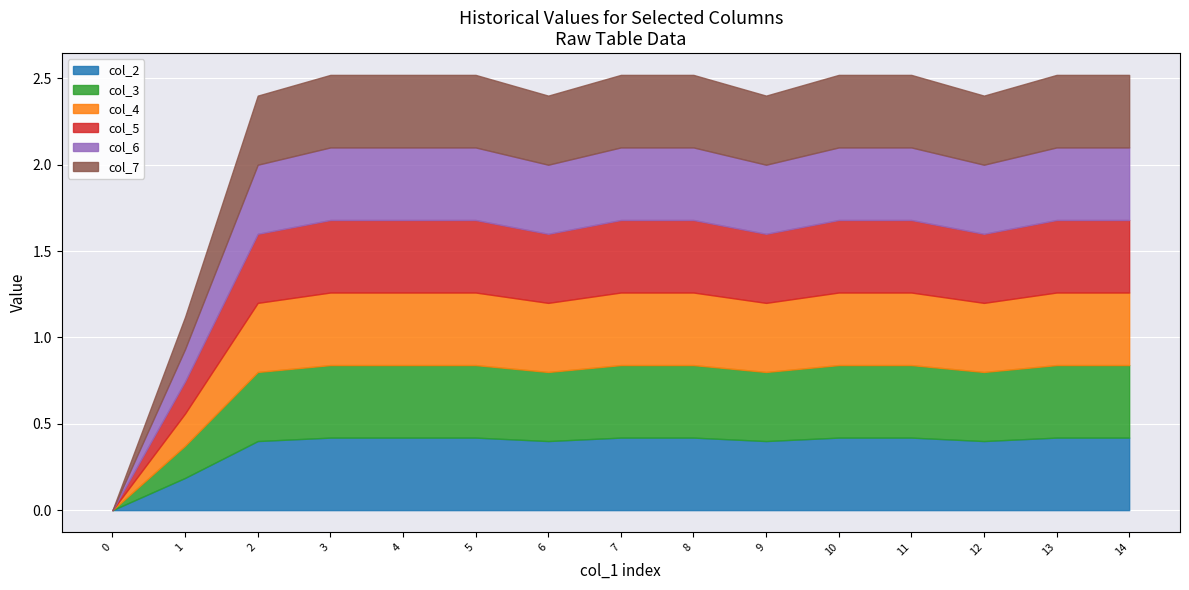

Between 2 and 5, which series saw the biggest shift?

col_2